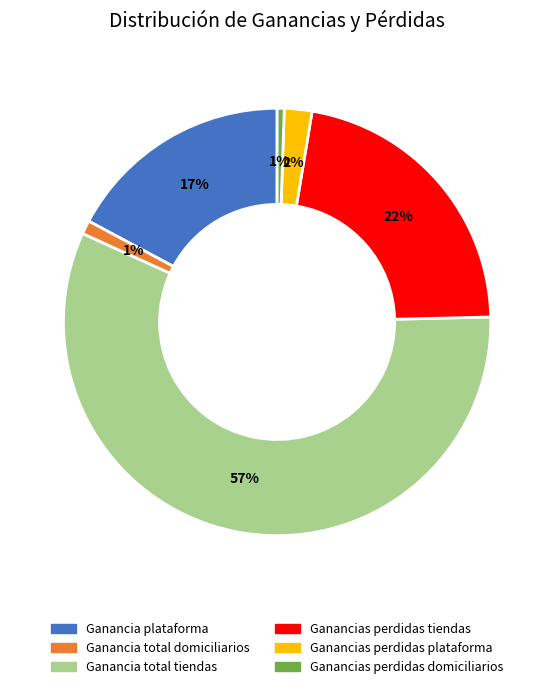

Which has a higher value, Ganancias perdidas tiendas or Ganancias perdidas domiciliarios?

Ganancias perdidas tiendas